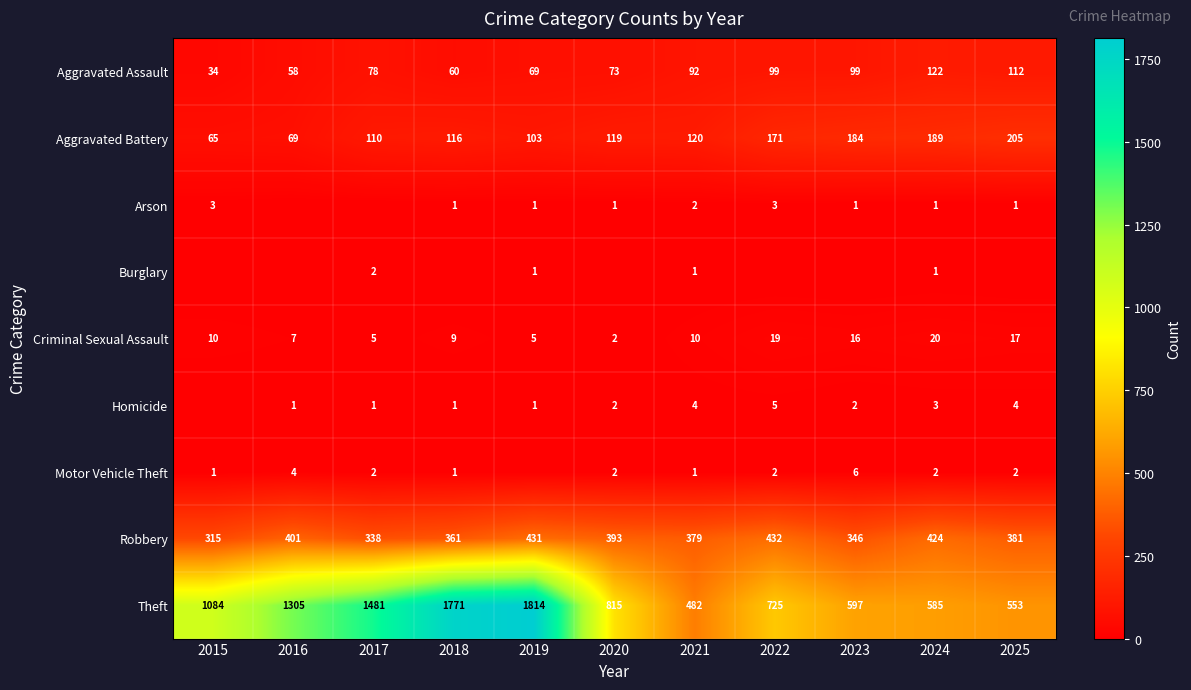

Between 2025 and 2016, which is larger?

2025